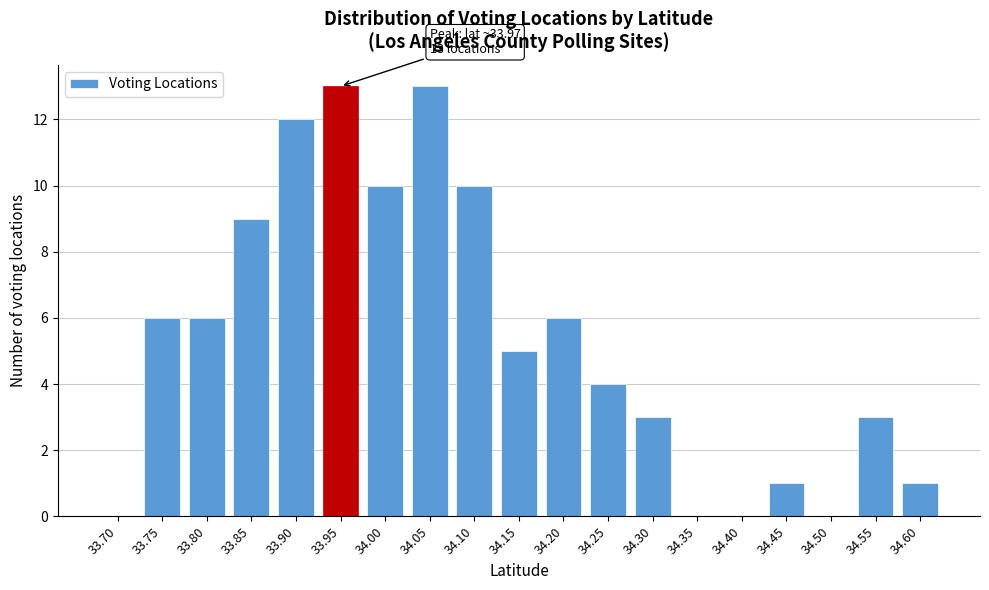

Reading left to right, transcribe all the data shown in this chart.

33.70=0	33.75=6	33.80=6	33.85=9	33.90=12	33.95=13	34.00=10	34.05=13	34.10=10	34.15=5	34.20=6	34.25=4	34.30=3	34.35=0	34.40=0	34.45=1	34.50=0	34.55=3	34.60=1